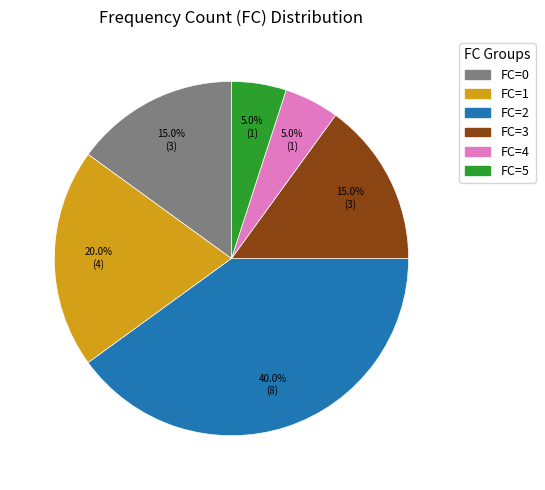

Is there any slice that represents more than half of the pie?

No